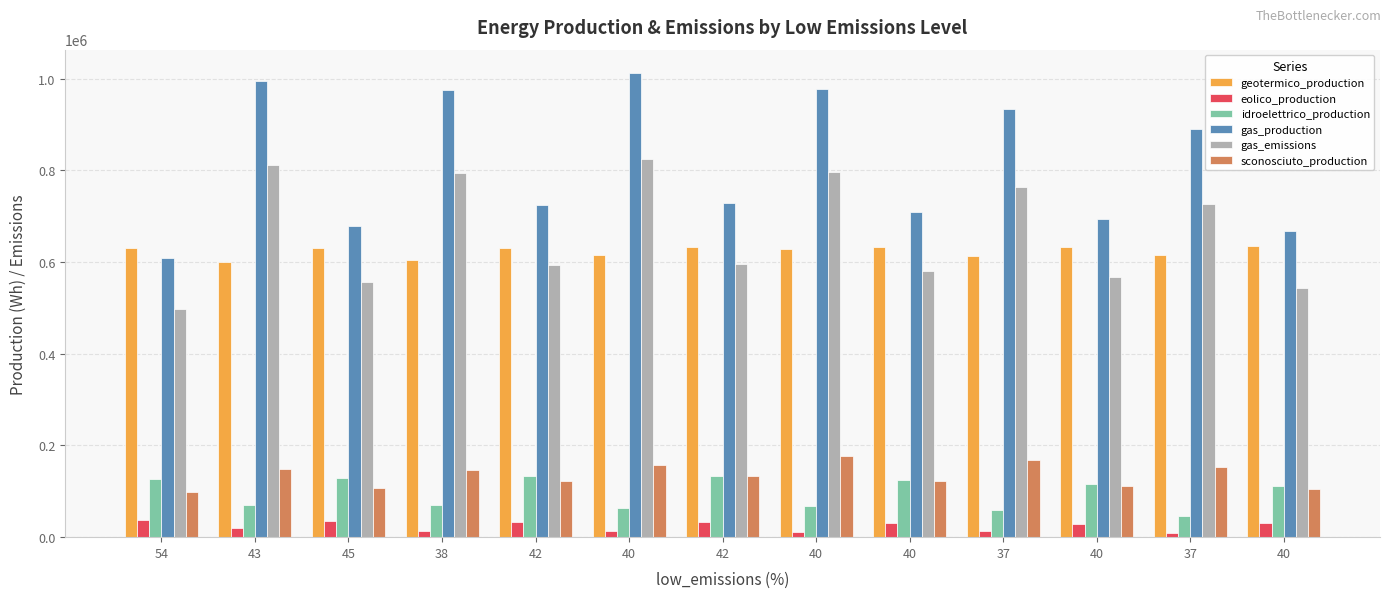

How many groups of bars are there?

13